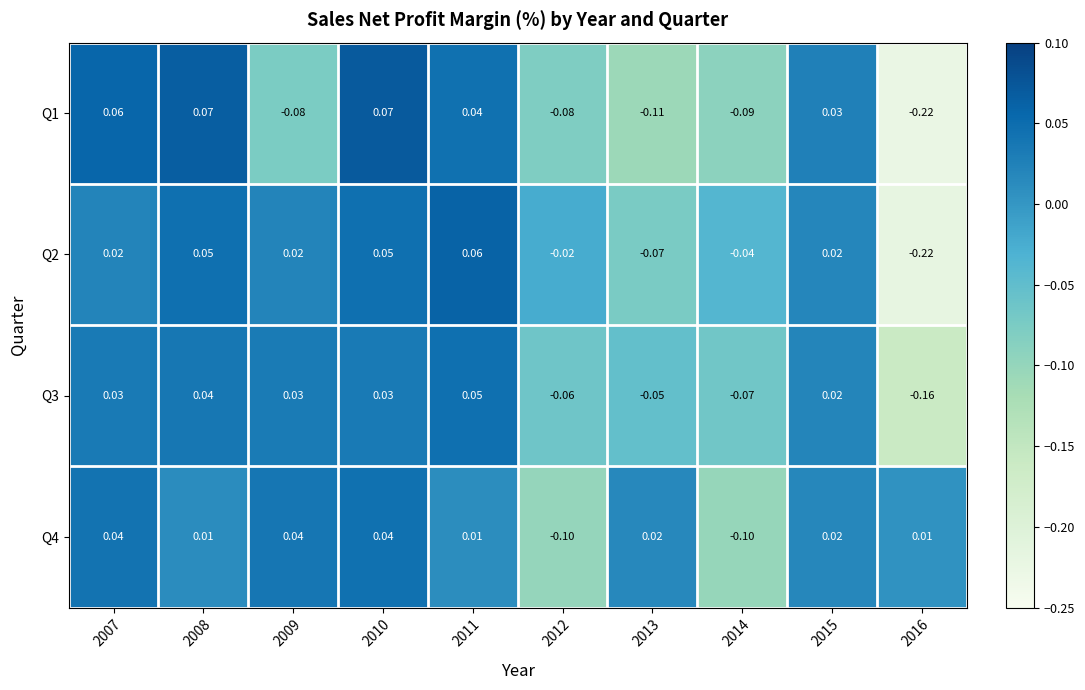

How many categories are shown in the chart?

10